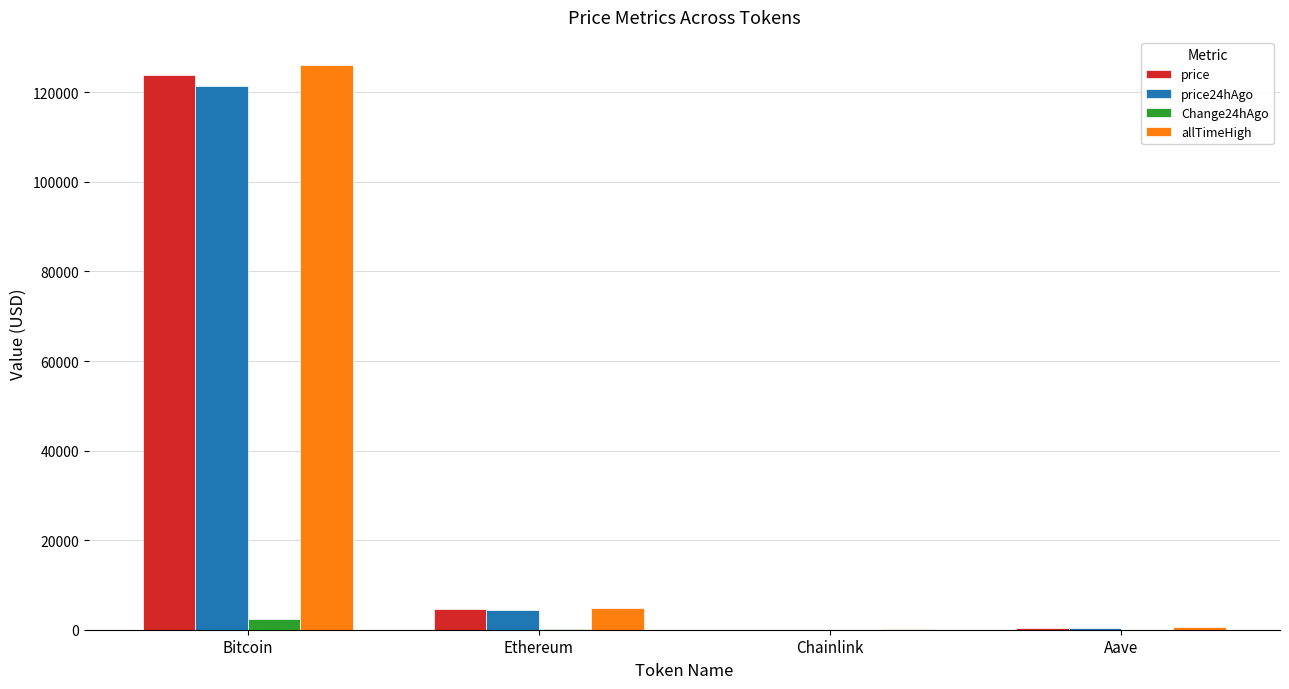

The value of price at Bitcoin is 123786.0. True or false?

True